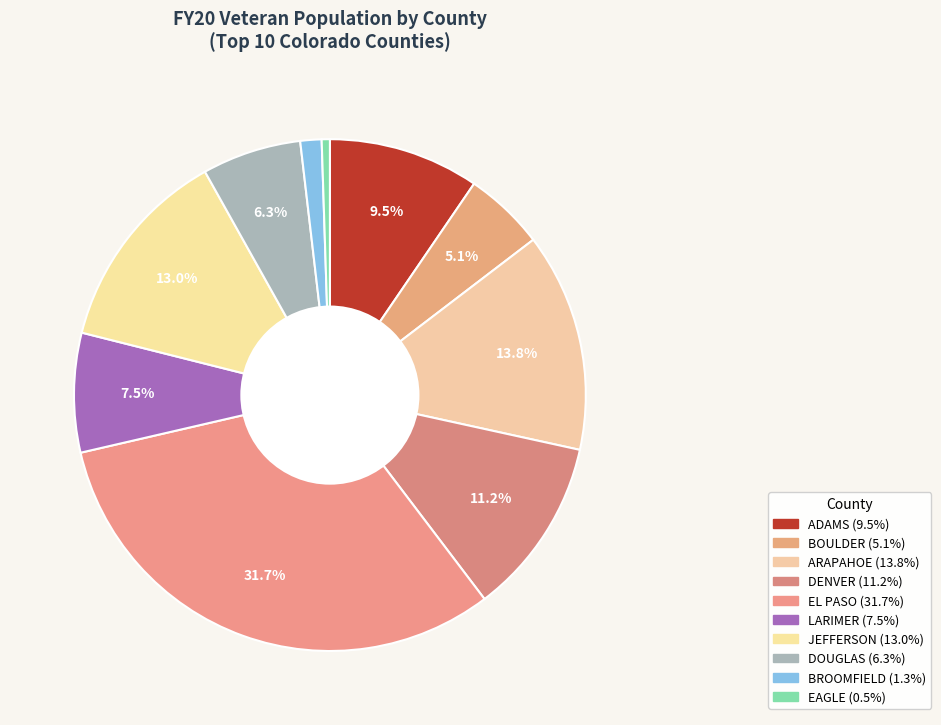

To the nearest percent, what is the combined percentage of LARIMER and DOUGLAS?

14%